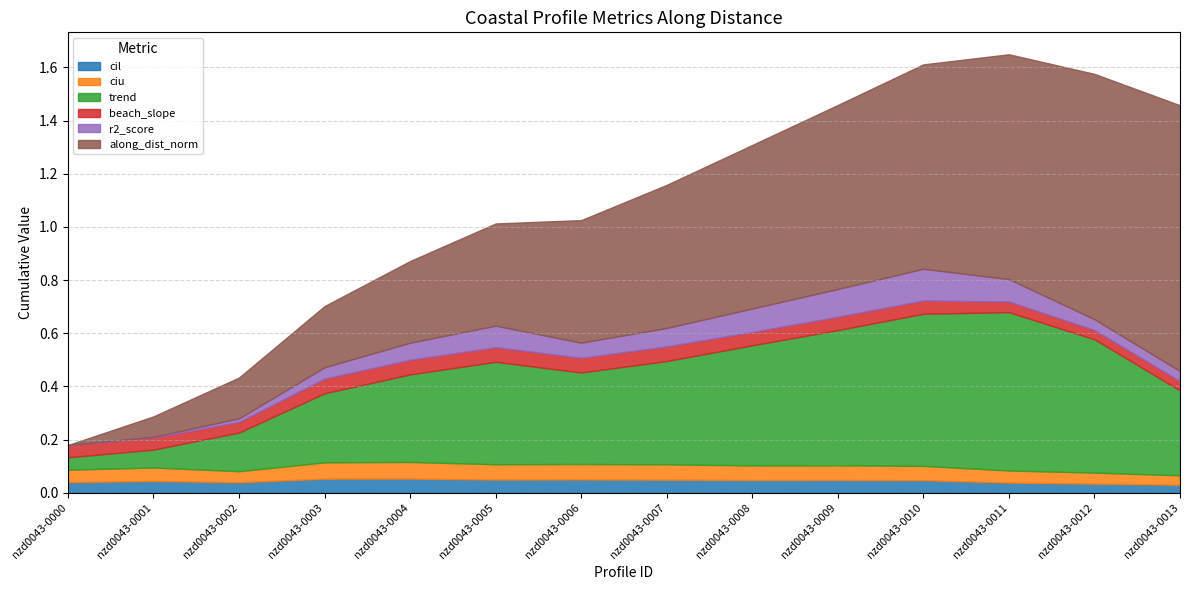

True or false: beach_slope has a value of 0.1 at nzd0043-0012.

False